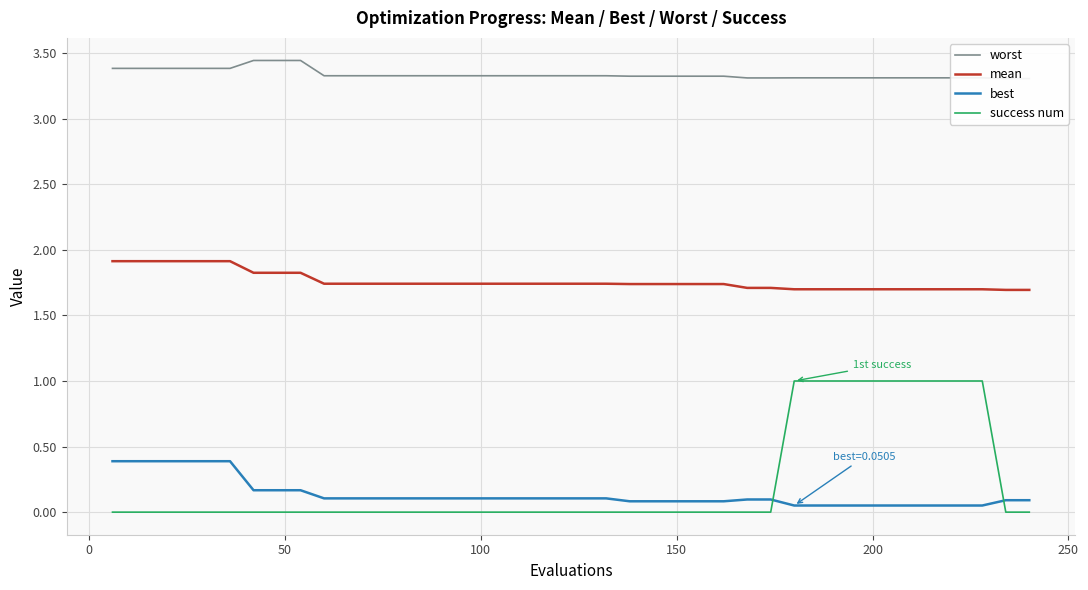

True or false: mean and success num cross at least once.

False